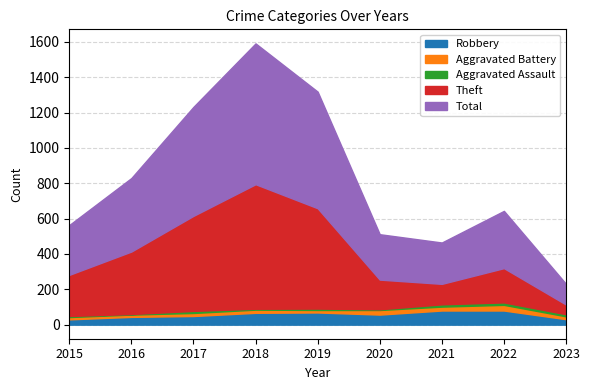

The Total series shows 176 at 2020. True or false?

False